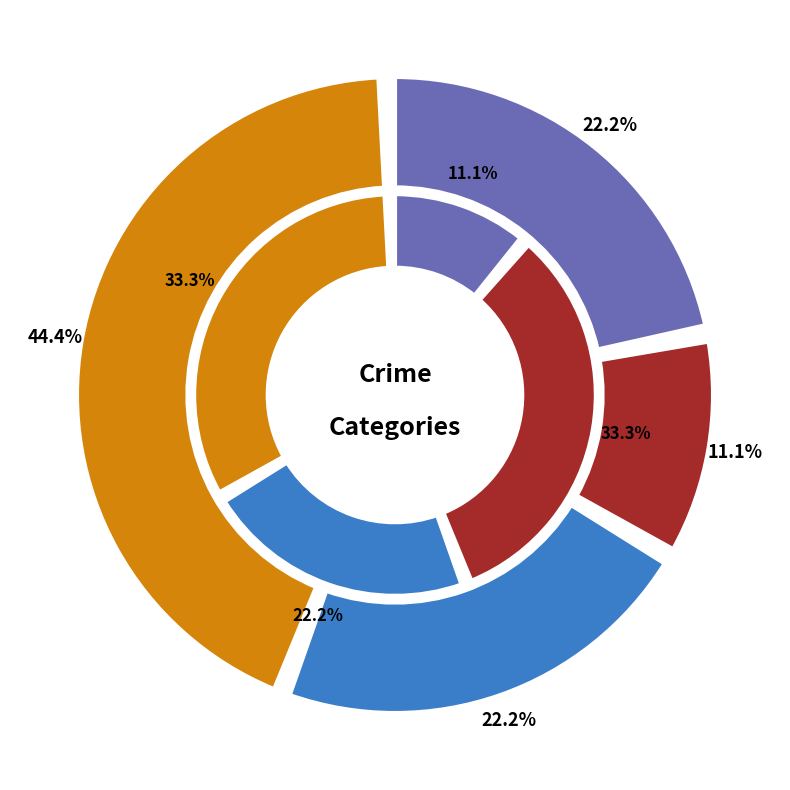

What percentage is the values_2025 slice, to the nearest percent?

11%